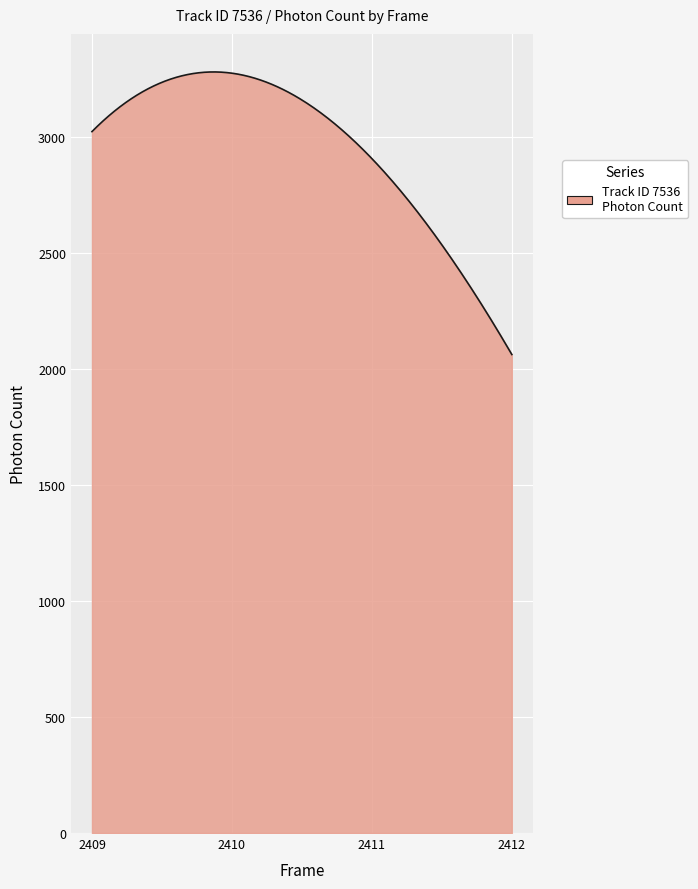

What is the maximum value shown in the chart?

3278.5